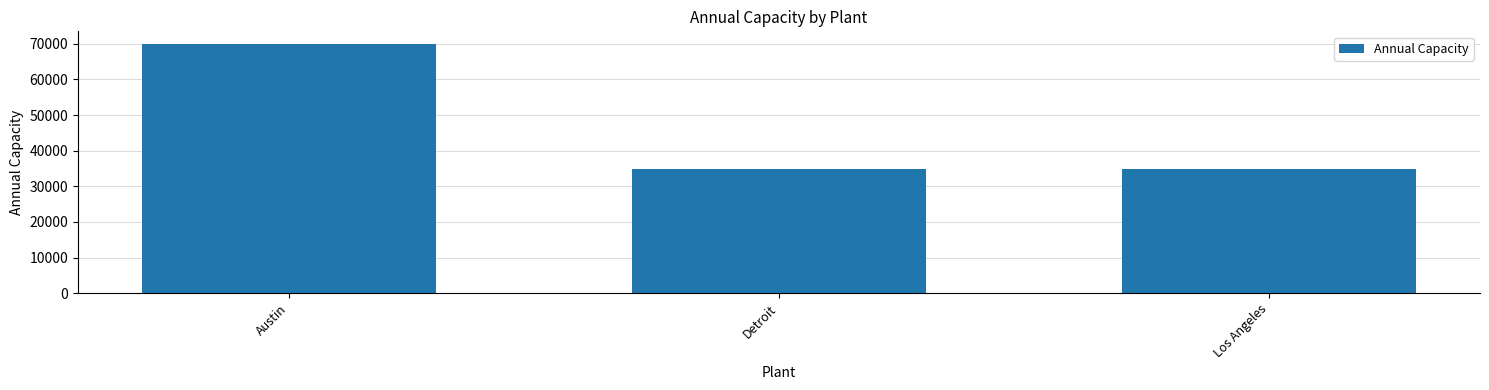

What is the maximum value shown in the chart?

70000